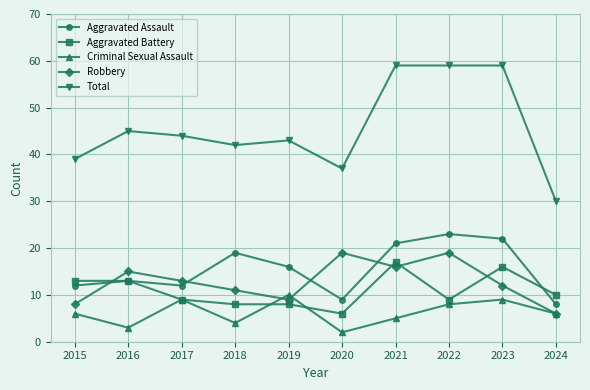

Count the number of data series in this chart.

5